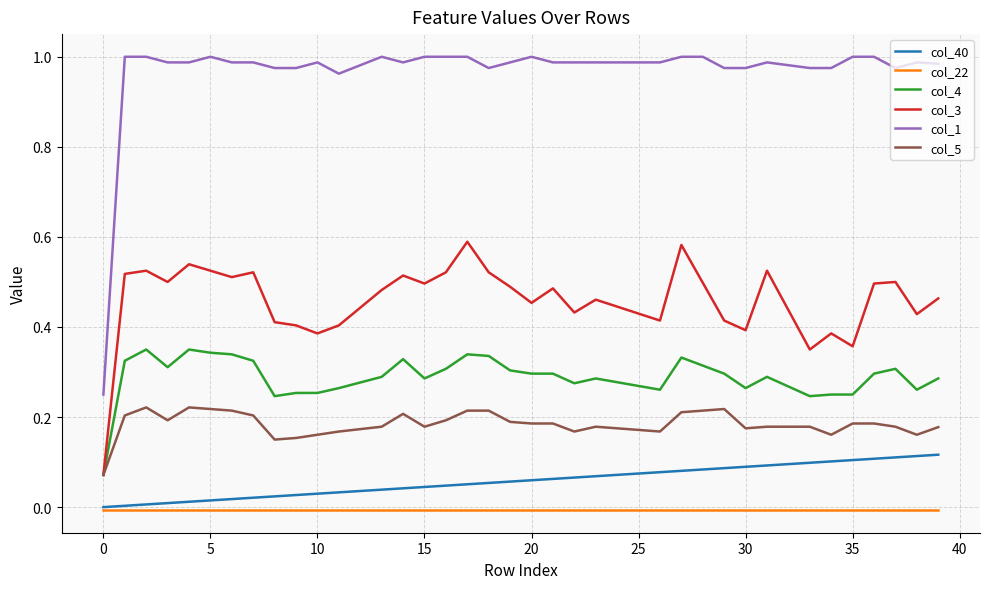

True or false: col_3 has more than 2 points higher than both neighbors.

True